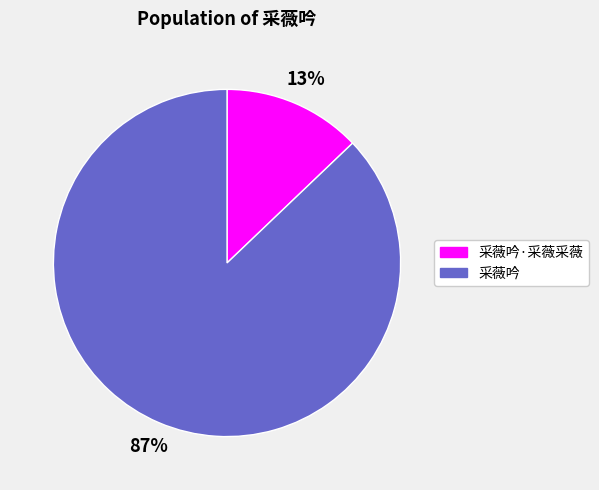

To the nearest percent, what is the average slice percentage?

50%